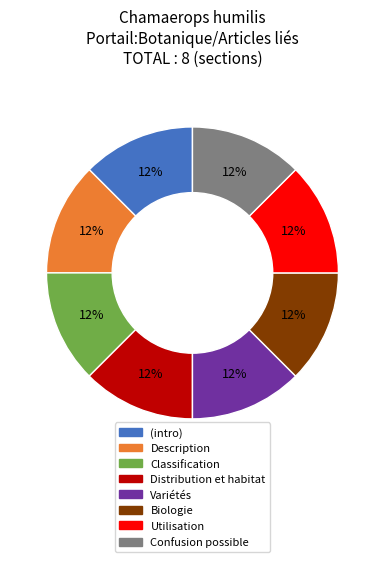

Is there any slice that represents more than half of the pie?

No